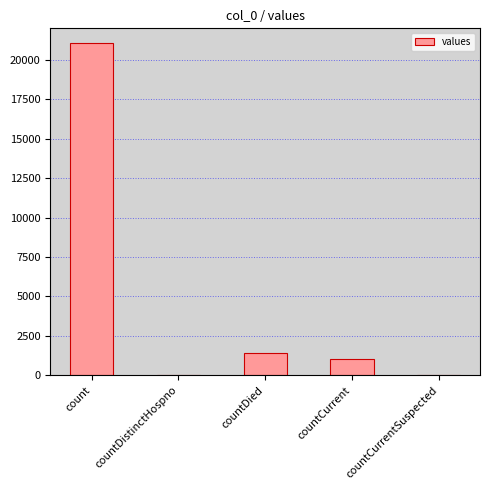

What is the sum of all values?

23461